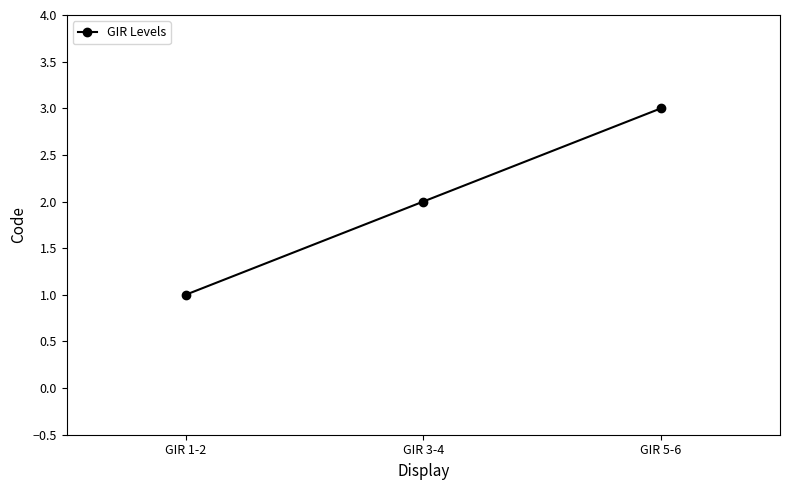

List the labels in order of value, largest first.

GIR 5-6, GIR 3-4, GIR 1-2